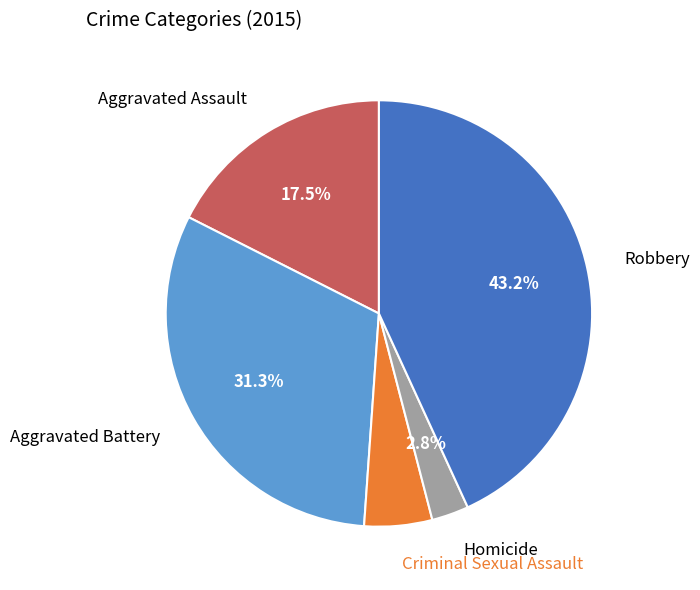

Approximately how many times larger is the value at Aggravated Battery compared to Criminal Sexual Assault?

6.1